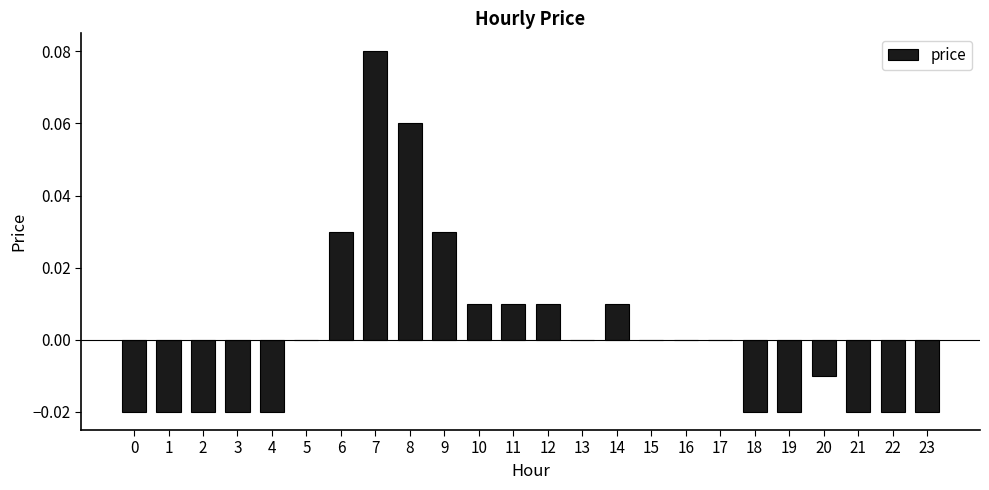

The chart shows a value of 0.0 at 6. True or false?

True